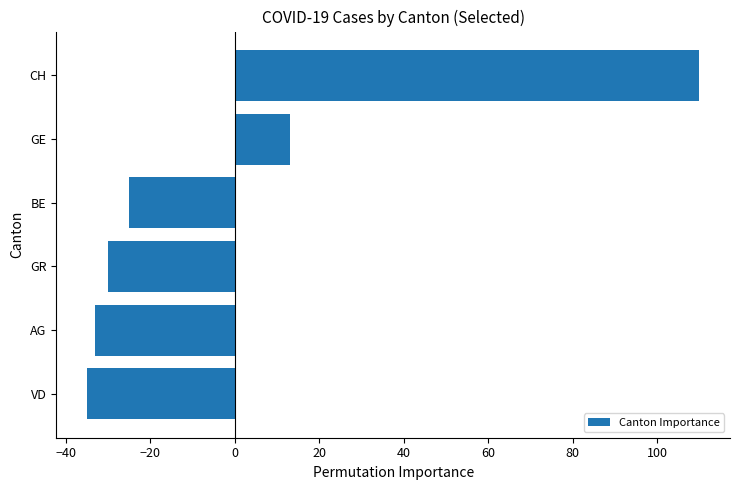

What is the difference between the maximum and minimum values?

145